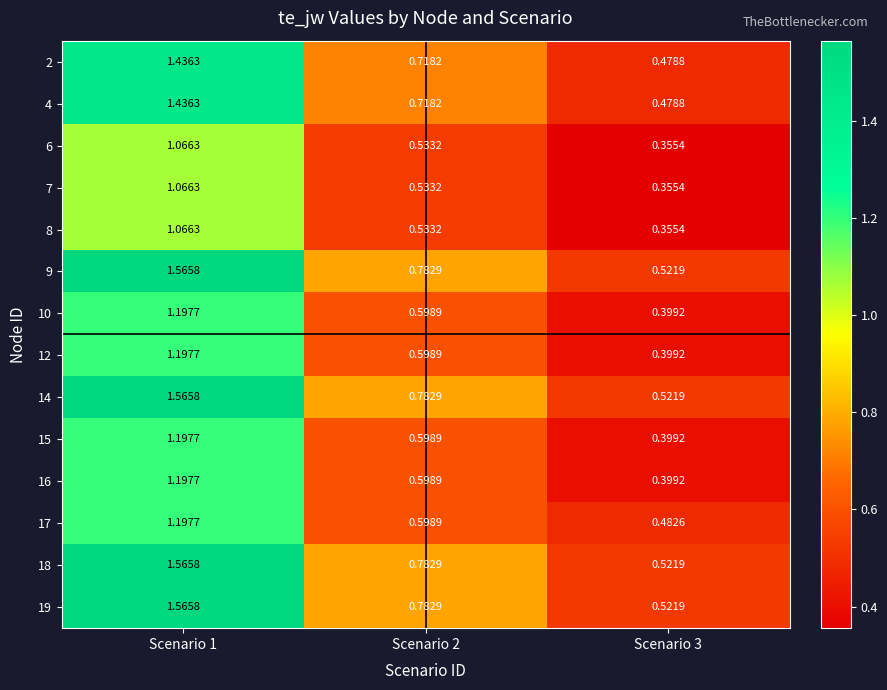

Is the value of 16 at Scenario 1 greater than the value of 18 at Scenario 2?

Yes